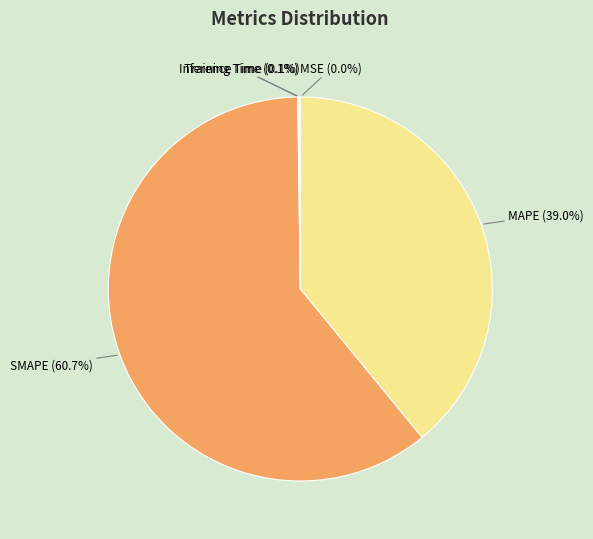

True or false: SMAPE accounts for 69% of the total.

False